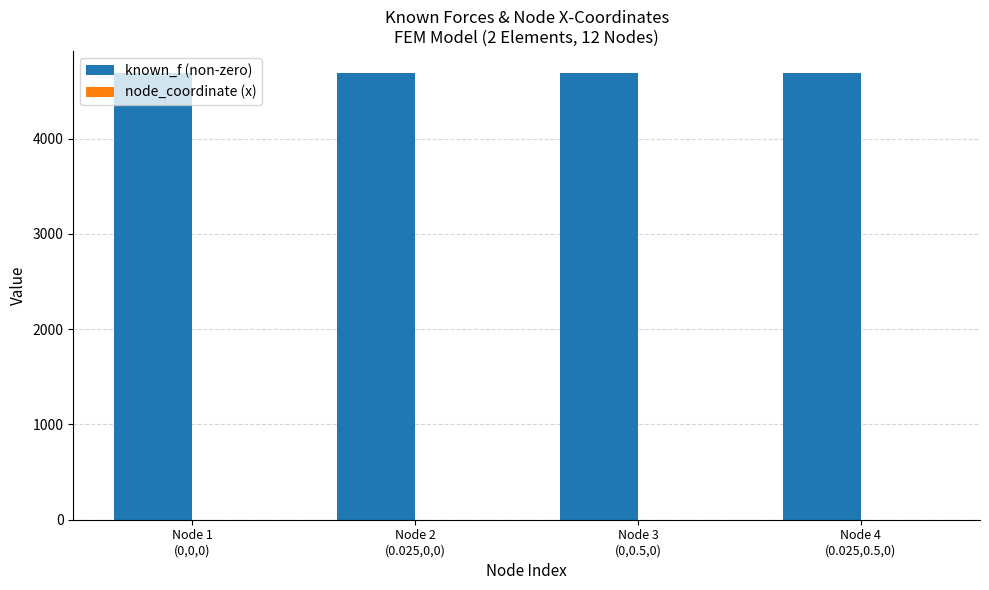

Which series has the largest total across all categories?

known_f (non-zero)